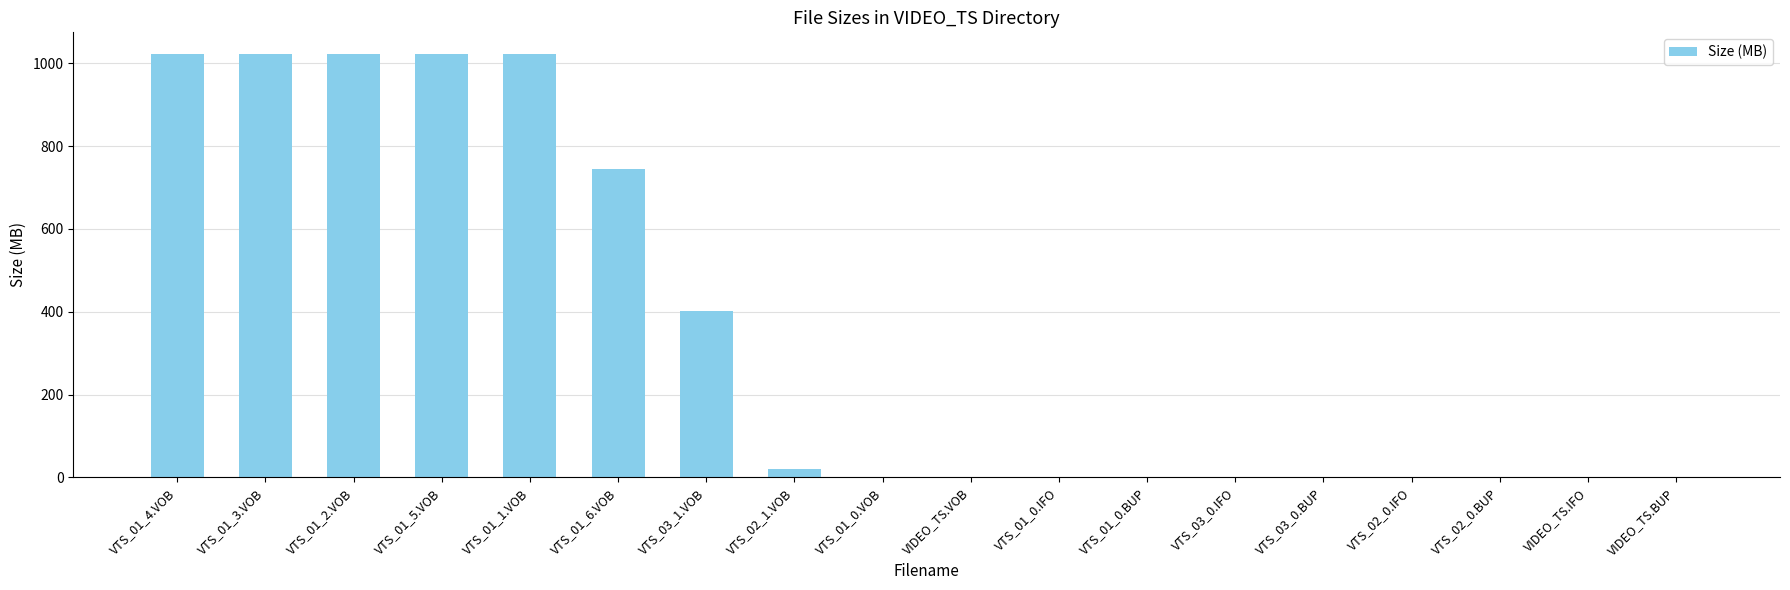

What is the maximum value shown in the chart?

1024.0